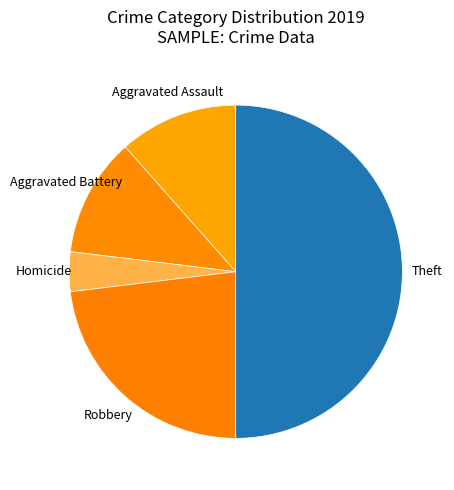

Combined, do Aggravated Assault and Homicide account for over 50%?

No